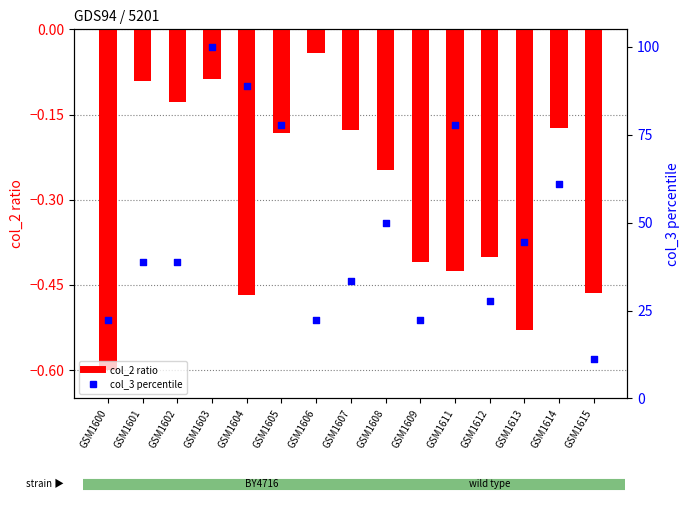

At which category is the sum across all series the highest?

GSM1603